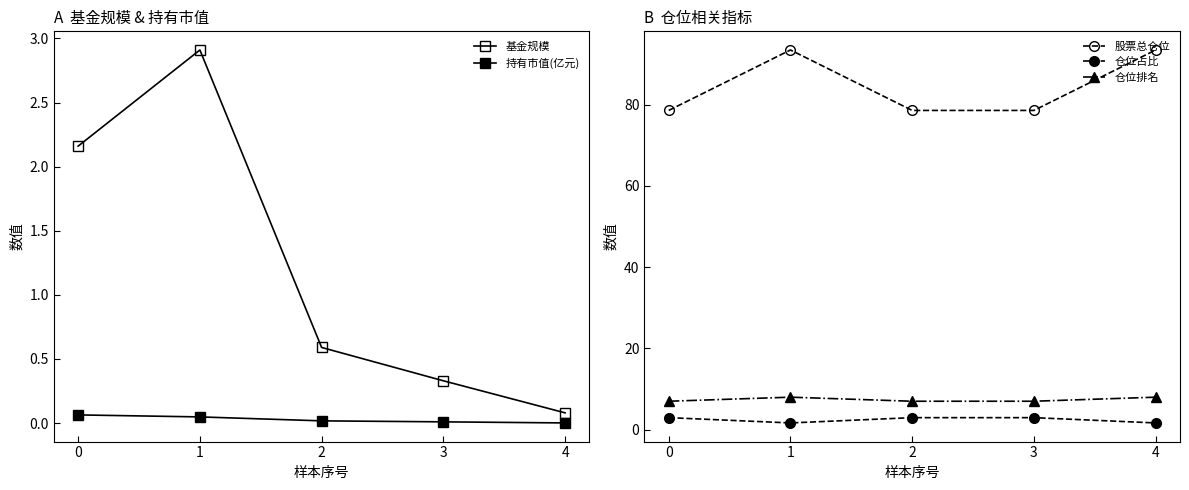

How many lines are shown in the chart?

5